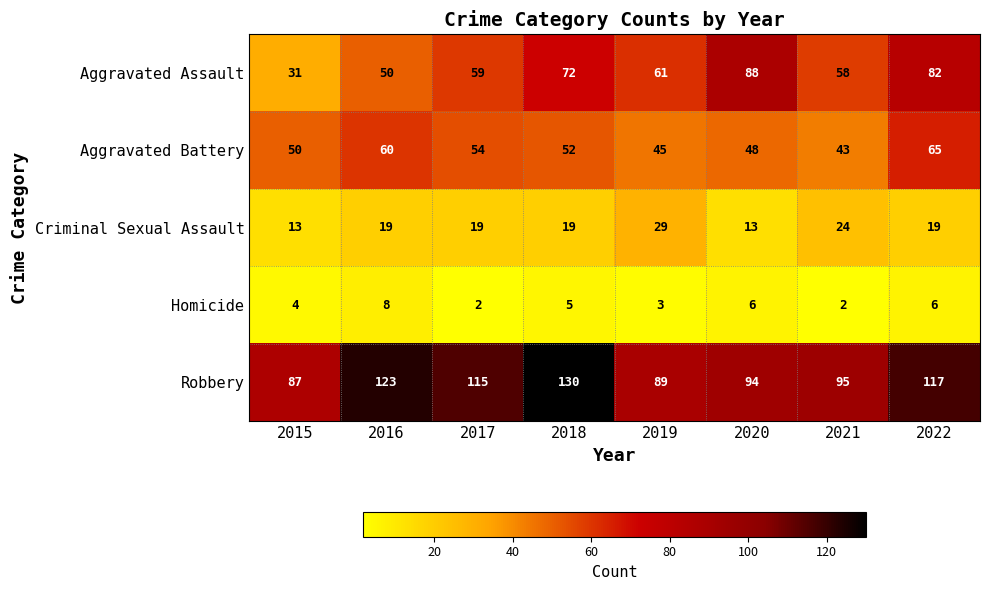

List the labels in order of Aggravated Assault value, smallest first.

2015, 2016, 2021, 2017, 2019, 2018, 2022, 2020